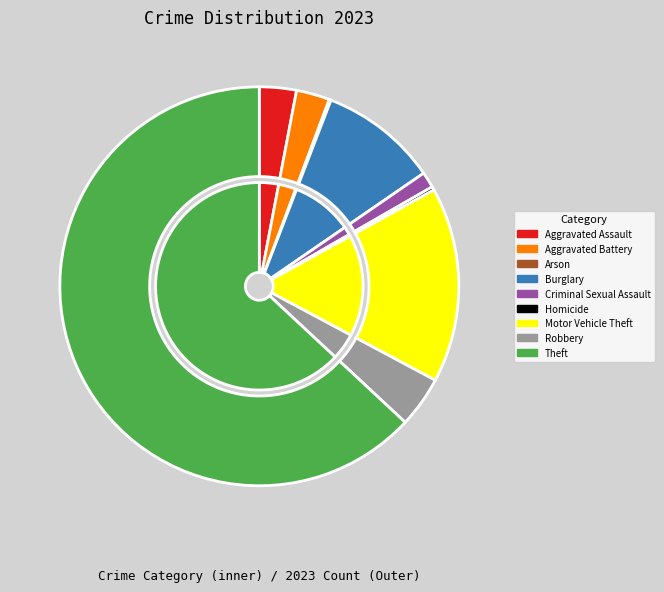

Is there any slice that represents more than half of the pie?

Yes